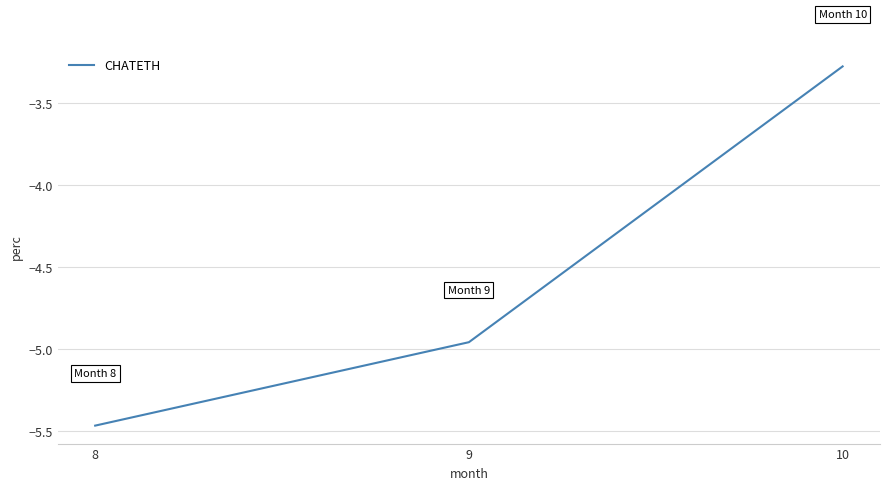

True or false: the data shows -3.3 at 10.

True